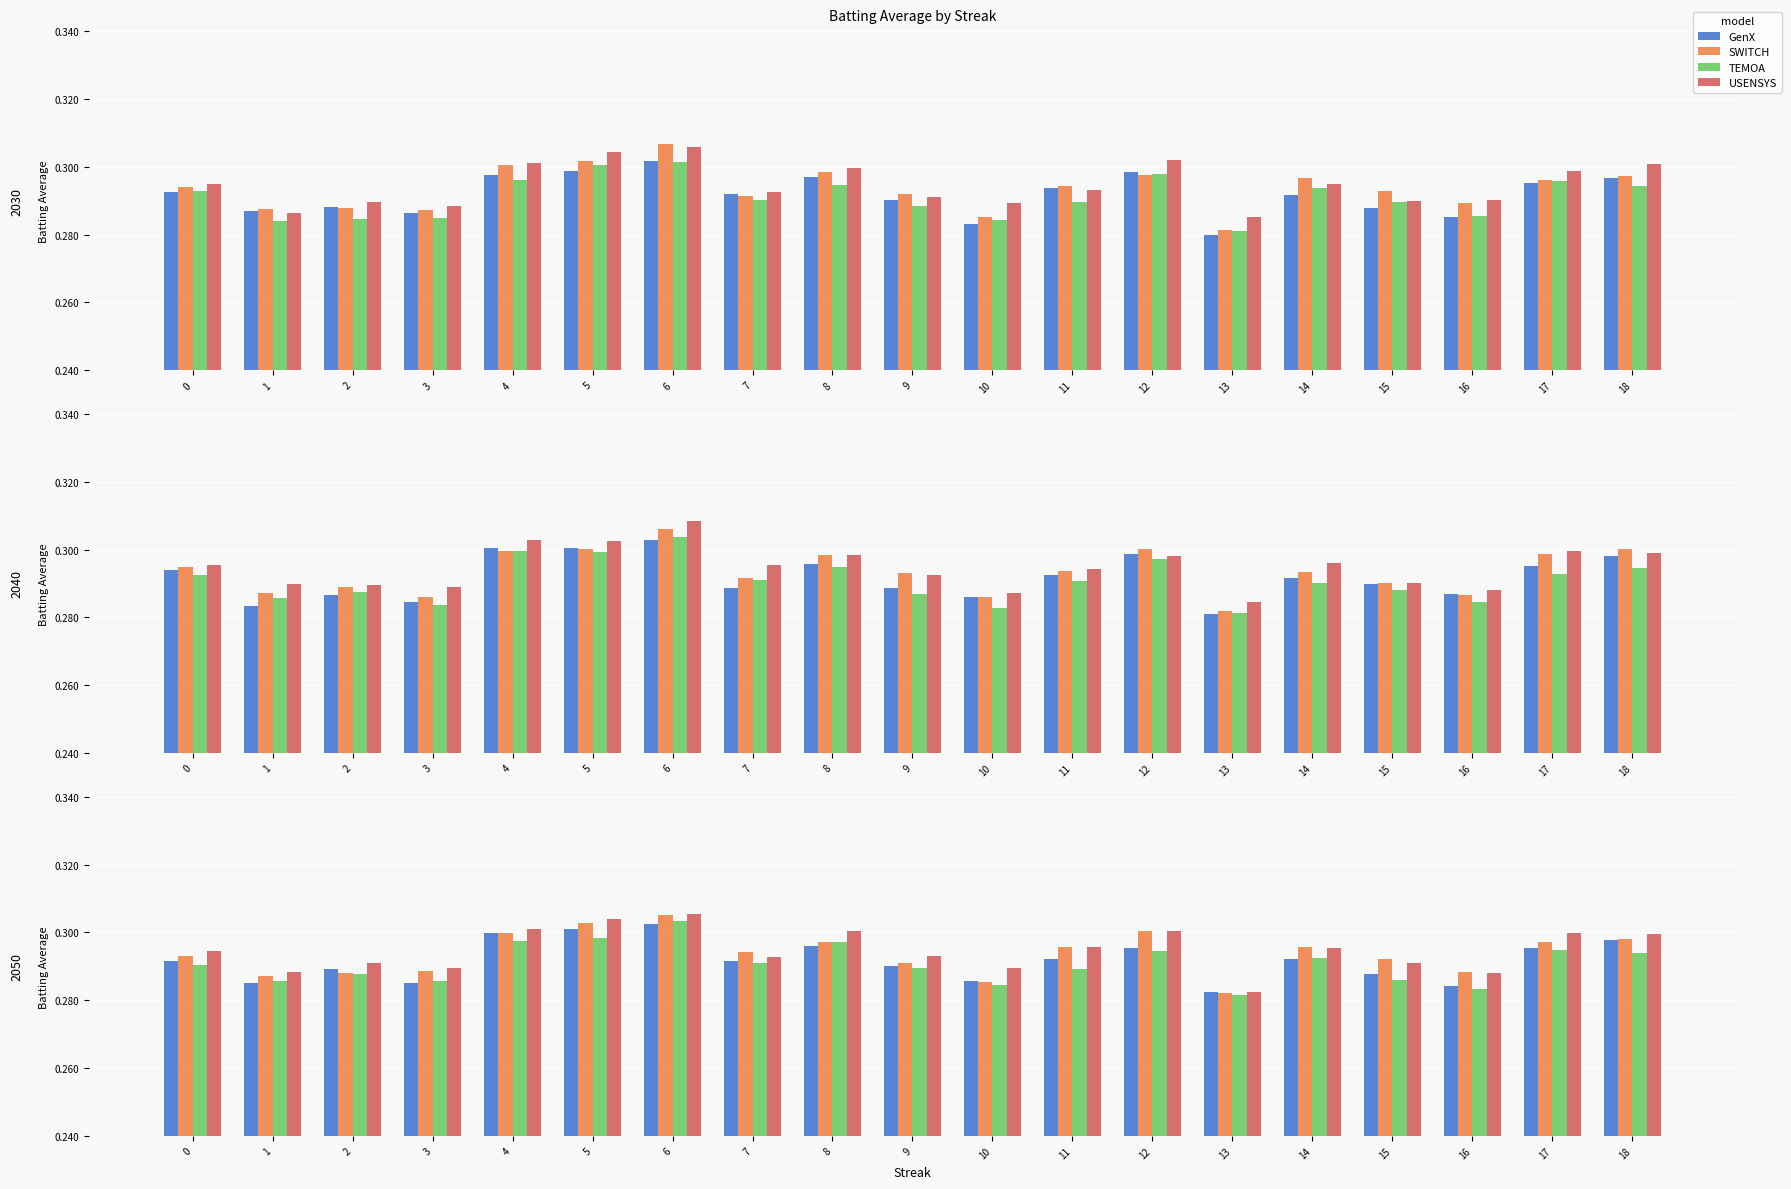

The TEMOA series shows 0.3 at 15. True or false?

True